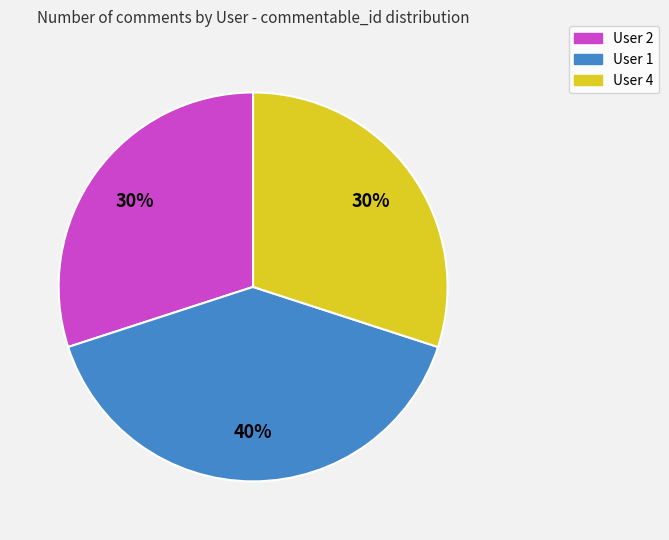

Combined, do User 4 and User 2 account for over 50%?

Yes